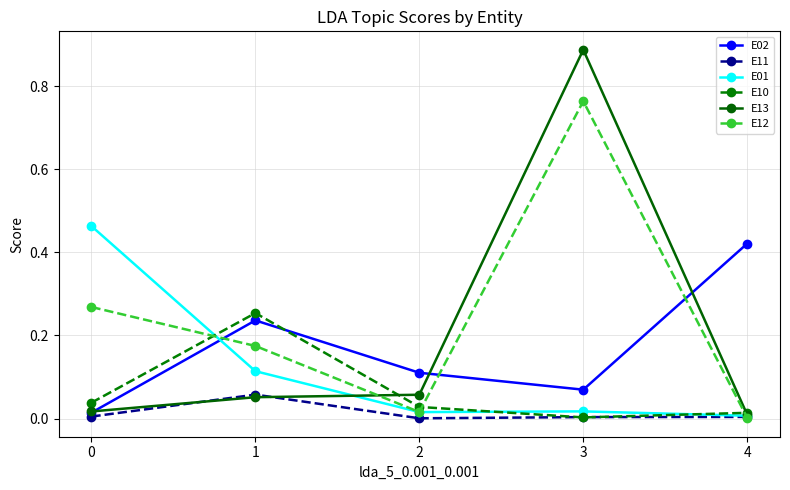

Where is the first local minimum for E12?

2